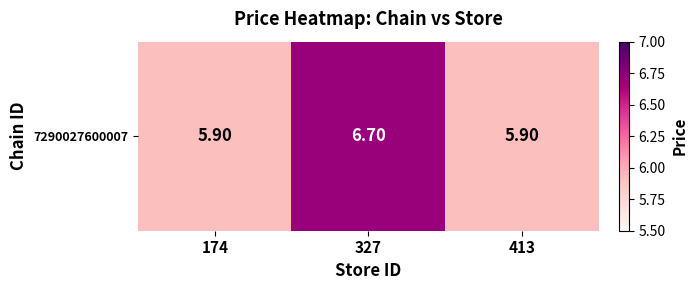

Reading left to right, list all the values displayed in this chart.

5.9	6.7	5.9